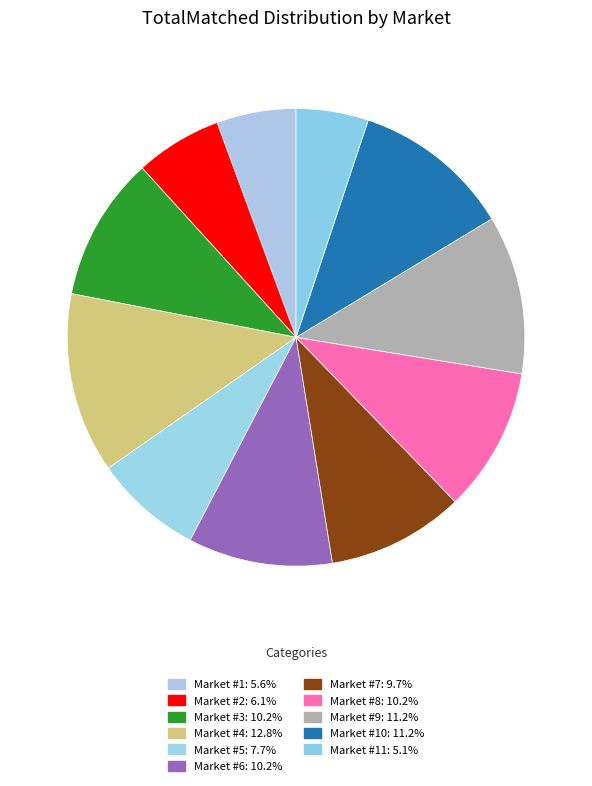

Count the number of slices in the pie.

11